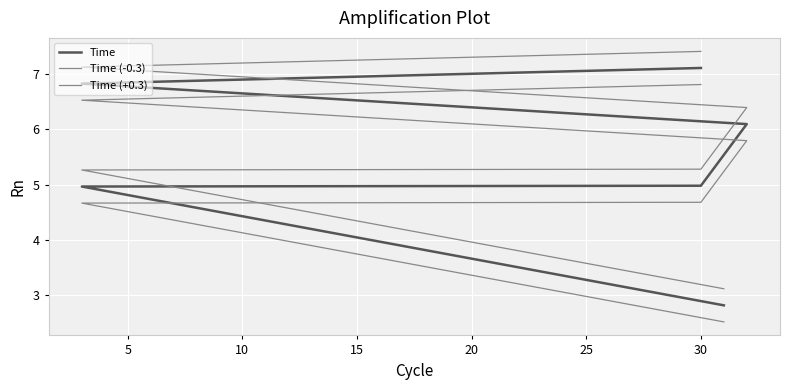

What is the average value of the Time (+0.3) series?

5.8